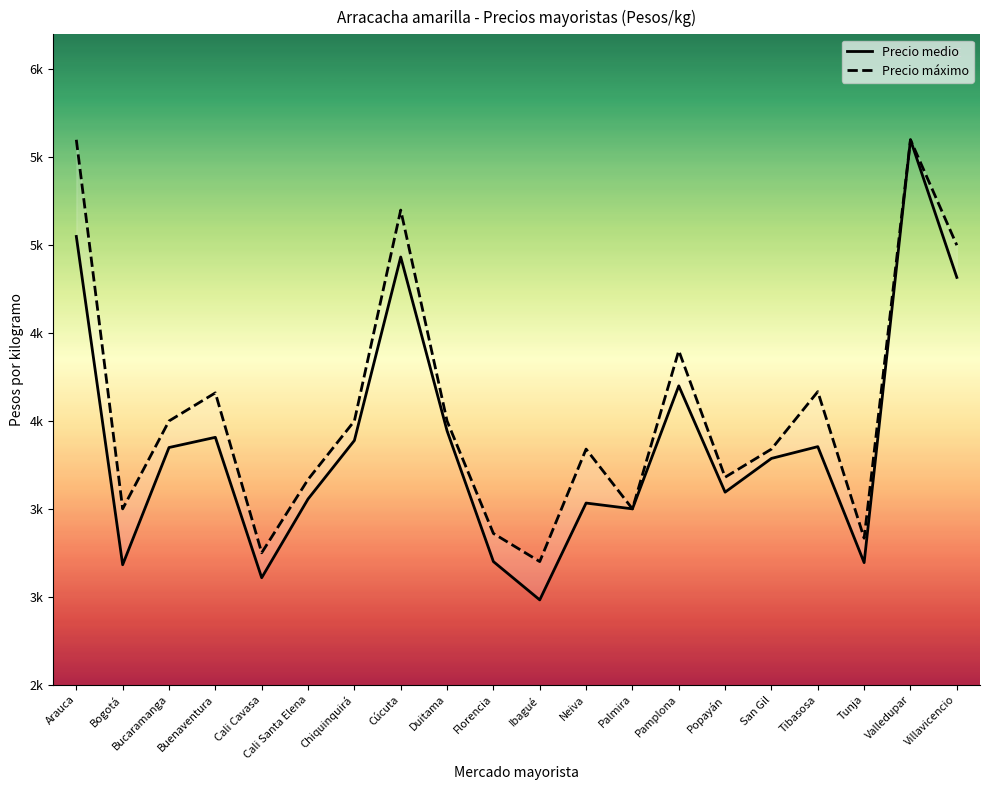

What value does the Precio máximo series have at Popayán, to the nearest 100?

3700